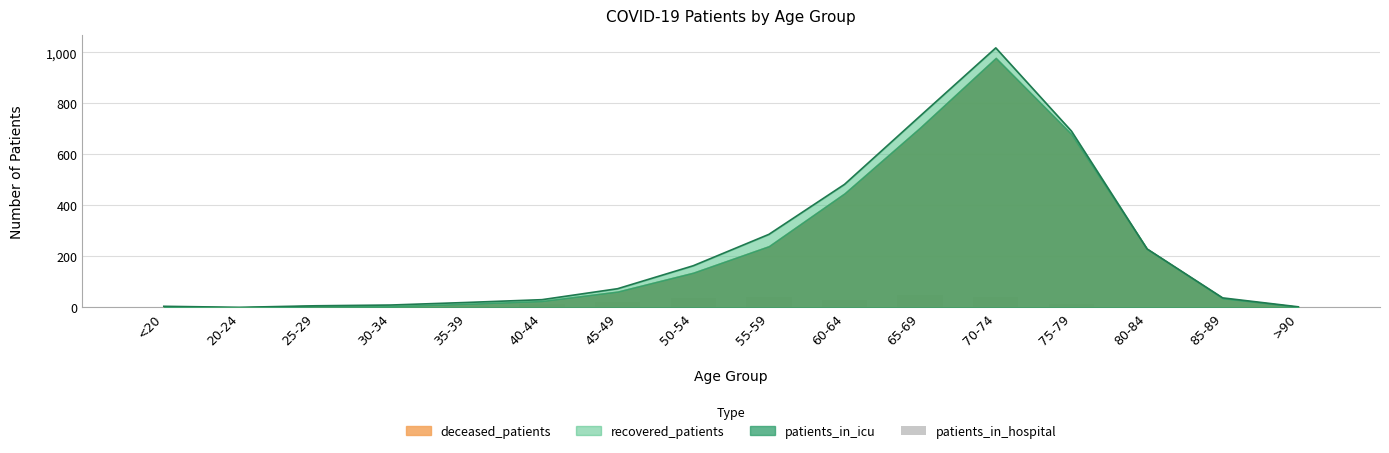

Are the bars horizontal?

No